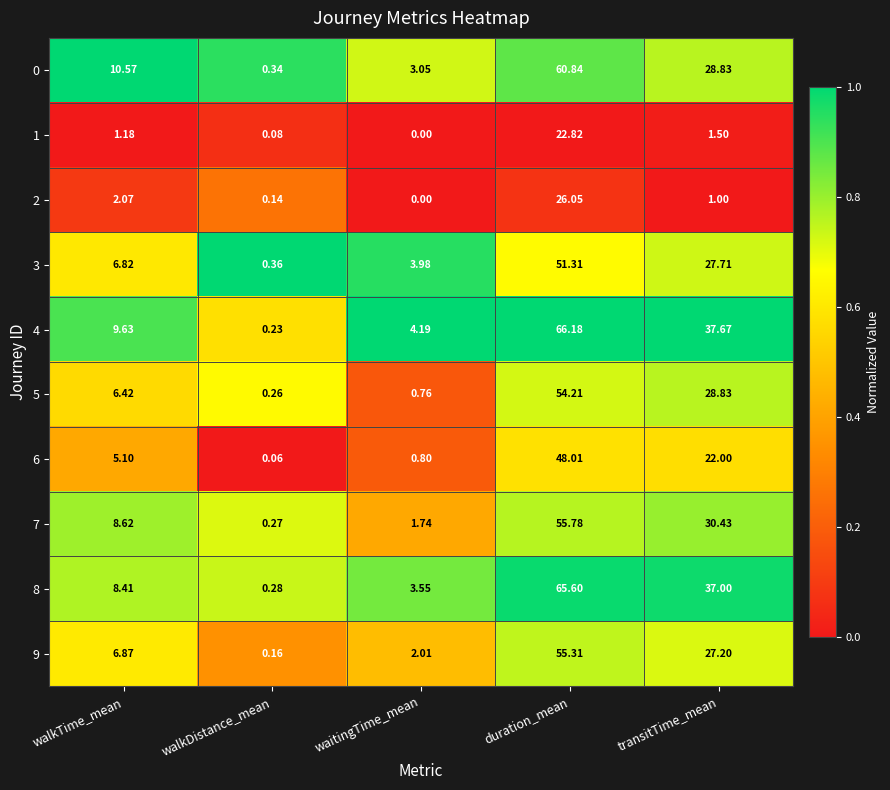

List the labels in order of 9 value, largest first.

duration_mean, transitTime_mean, walkTime_mean, waitingTime_mean, walkDistance_mean